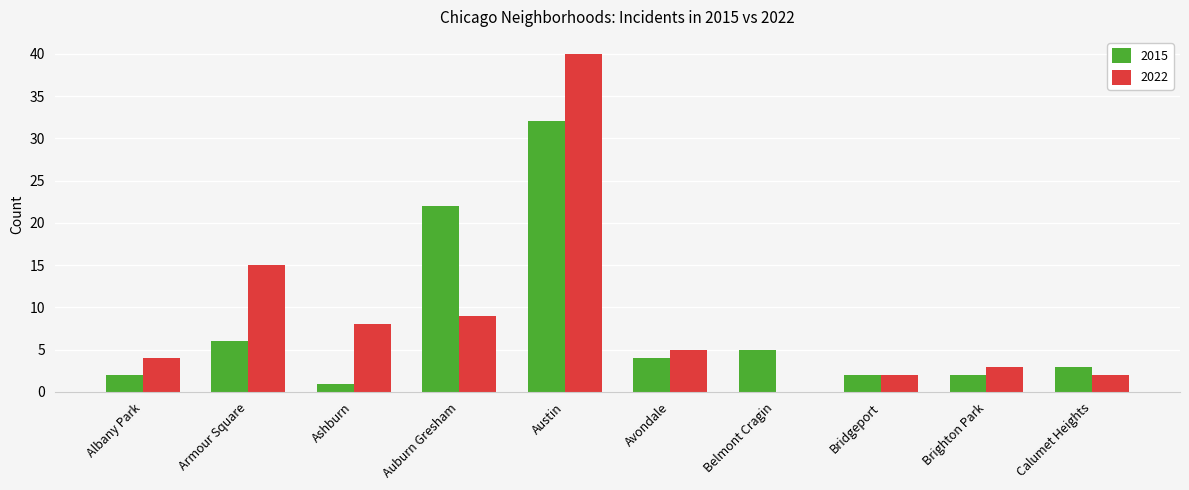

What is the sum of the 2015 values at Belmont Cragin and Calumet Heights?

8